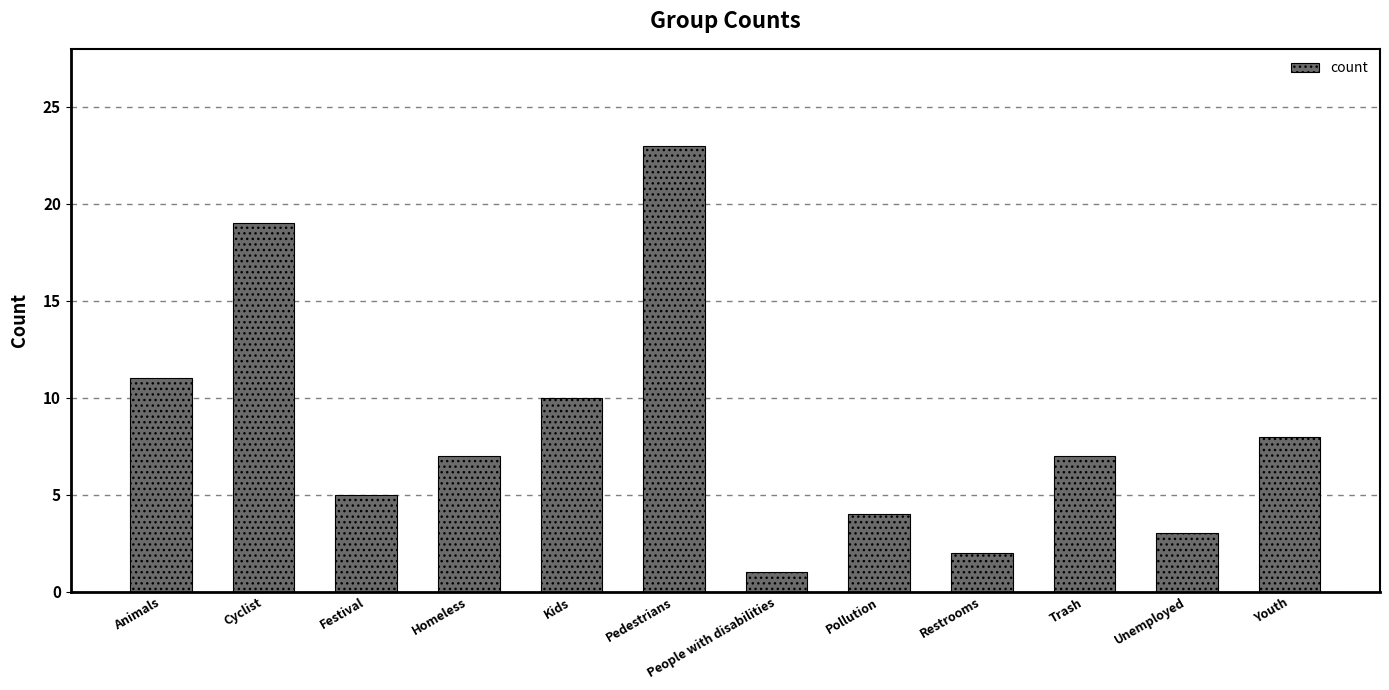

What is the value of the 11th bar from the left?

3